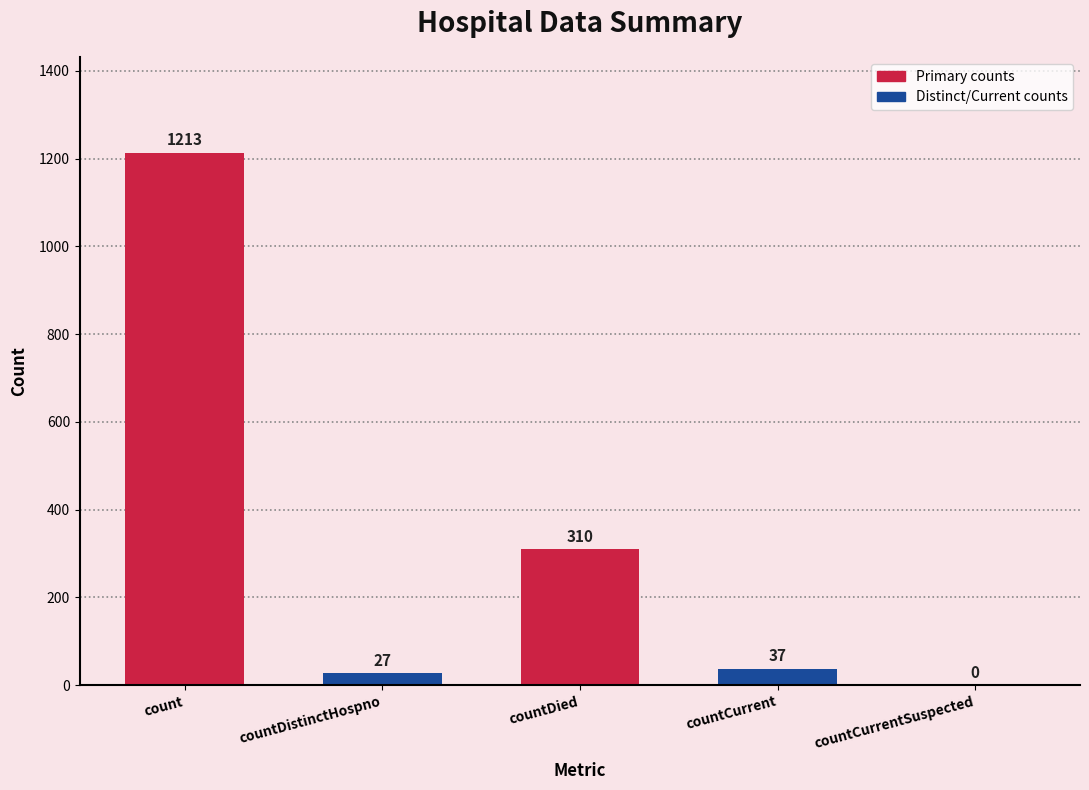

Where is the data nearest to the value 606?

countDied